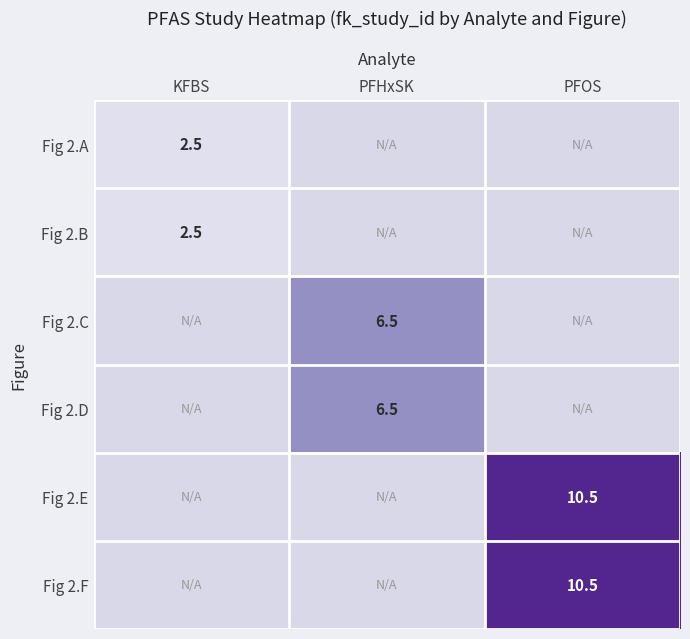

The Fig 2.F series shows 10.5 at PFOS. True or false?

True